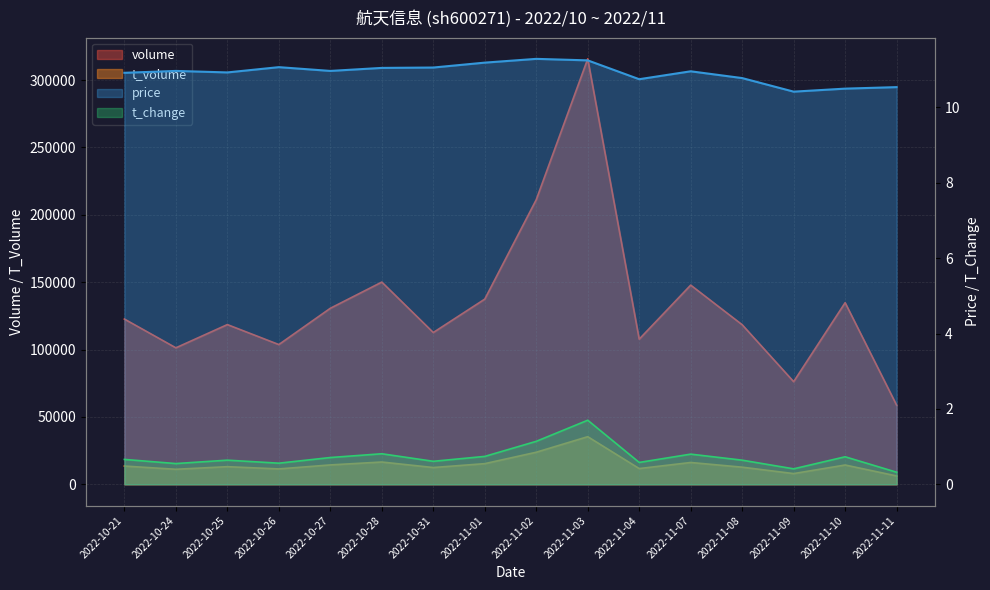

What is the approximate value of t_volume at 2022-10-31?

12439.0